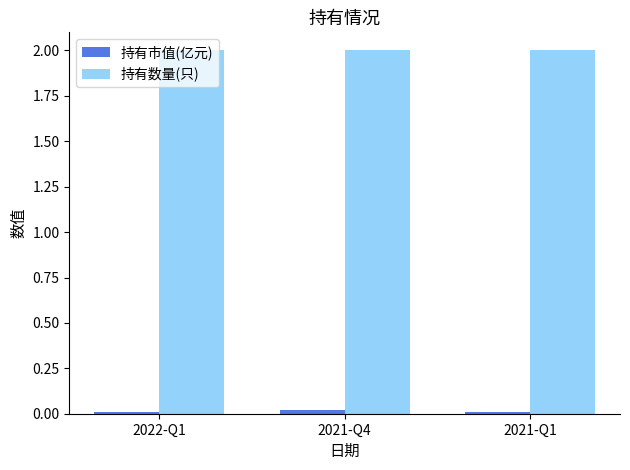

At how many categories does at least one series exceed 1?

3